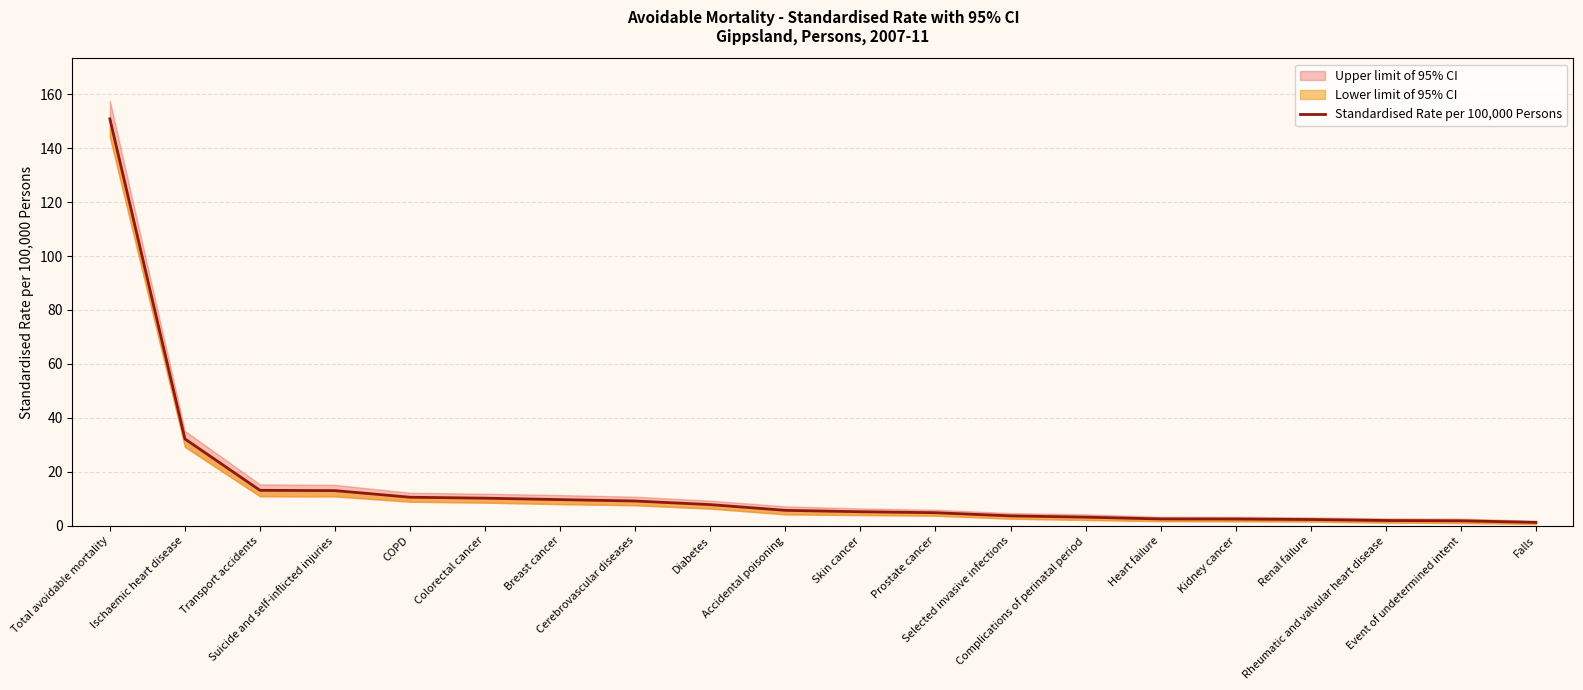

Reading left to right, what are all the values shown in this chart?

Total avoidable mortality=150.9	Ischaemic heart disease=32.2	Transport accidents=13.1	Suicide and self-inflicted injuries=13.0	COPD=10.6	Colorectal cancer=10.2	Breast cancer=9.7	Cerebrovascular diseases=9.2	Diabetes=7.8	Accidental poisoning=5.7	Skin cancer=5.2	Prostate cancer=4.8	Selected invasive infections=3.7	Complications of perinatal period=3.2	Heart failure=2.5	Kidney cancer=2.5	Renal failure=2.3	Rheumatic and valvular heart disease=1.9	Event of undetermined intent=1.8	Falls=1.2